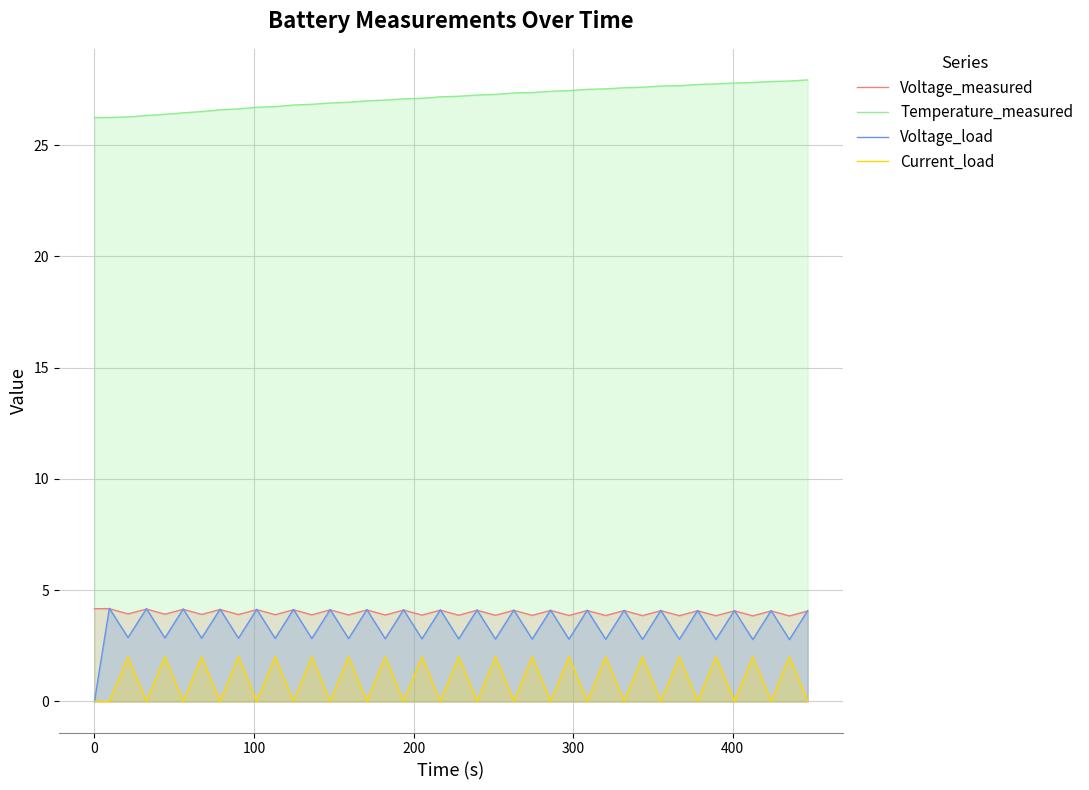

At how many categories does at least one series exceed 0?

40